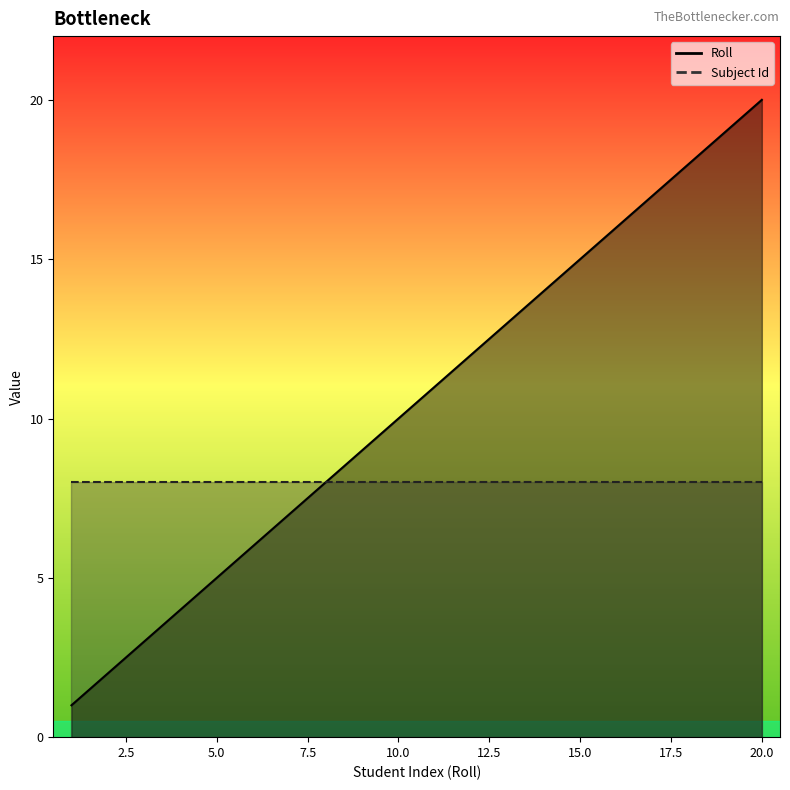

How many data points are less than 11?

10